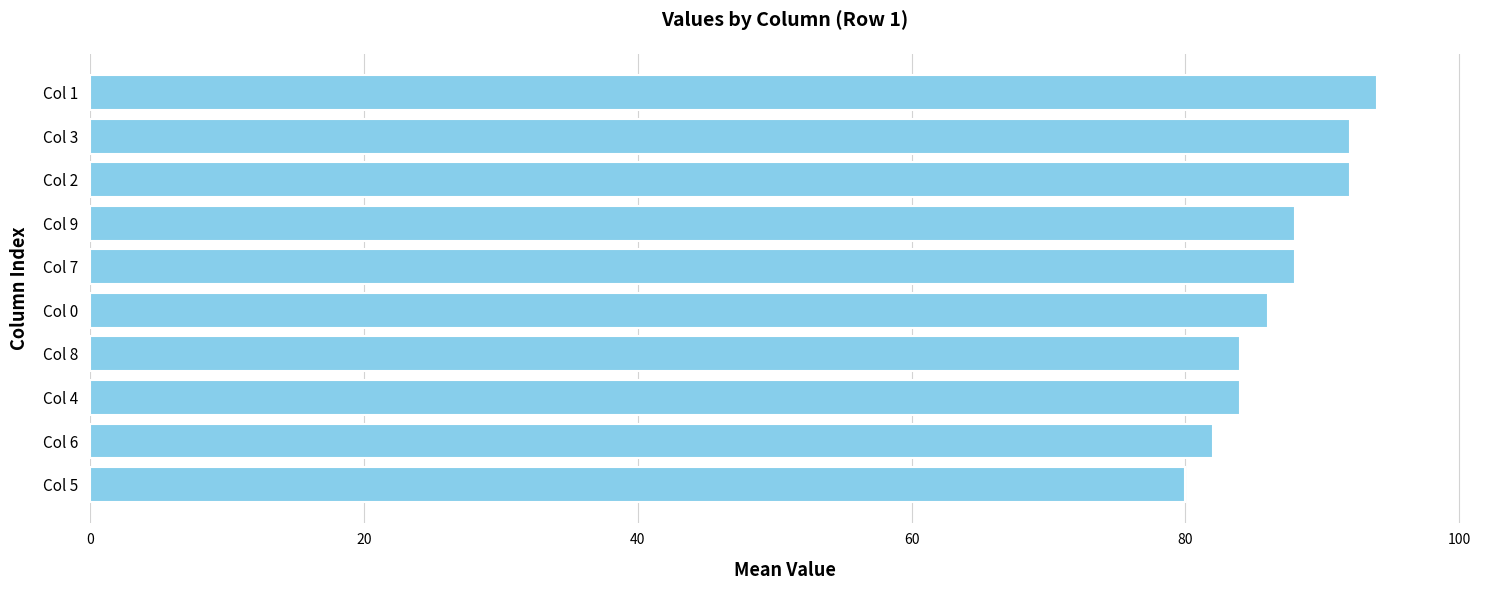

What is the approximate value at Col 5?

80